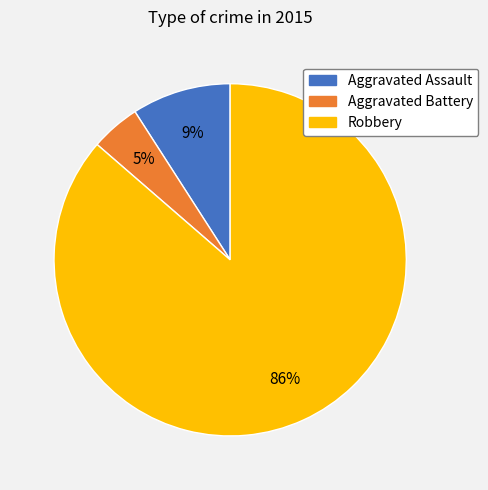

Is there any slice that represents more than half of the pie?

Yes